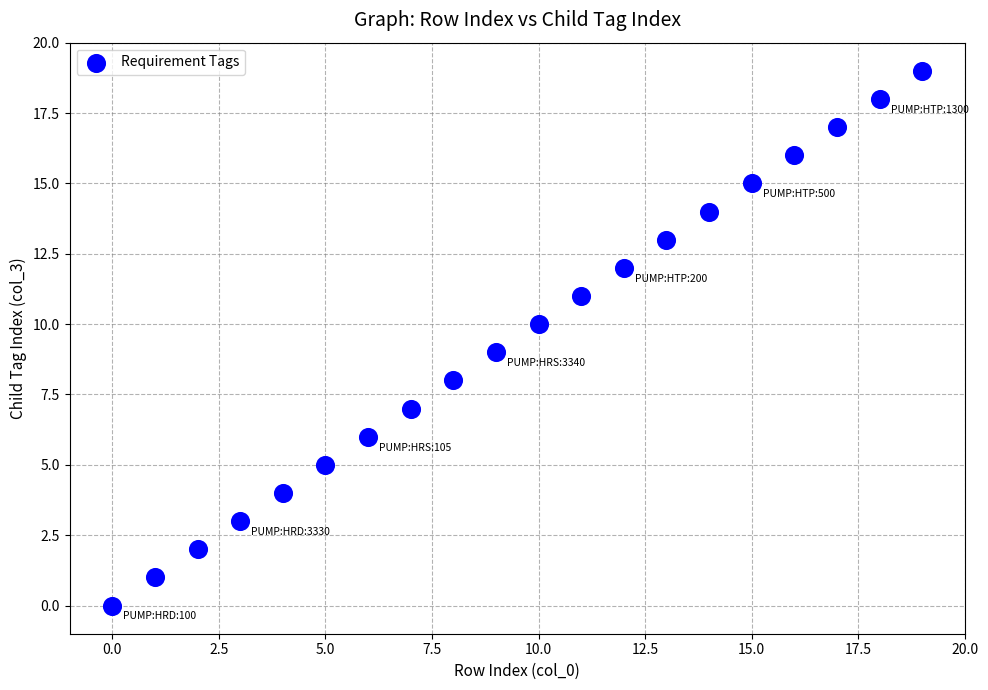

What is the range of Y values (max minus min)?

19